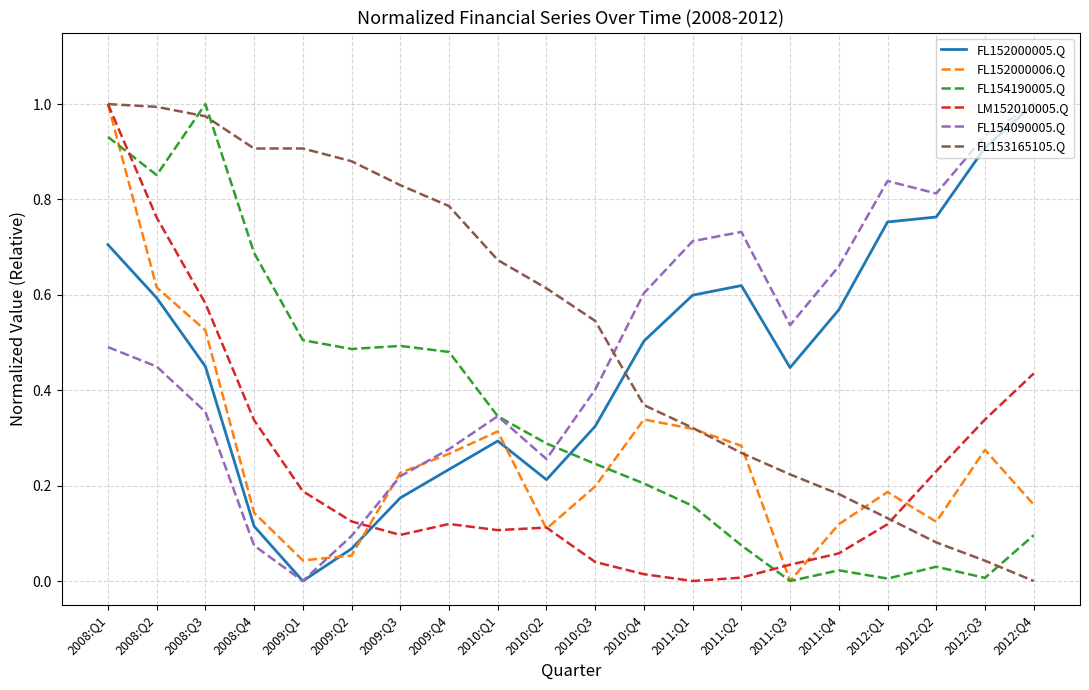

How many values in FL152000006.Q are above zero?

19